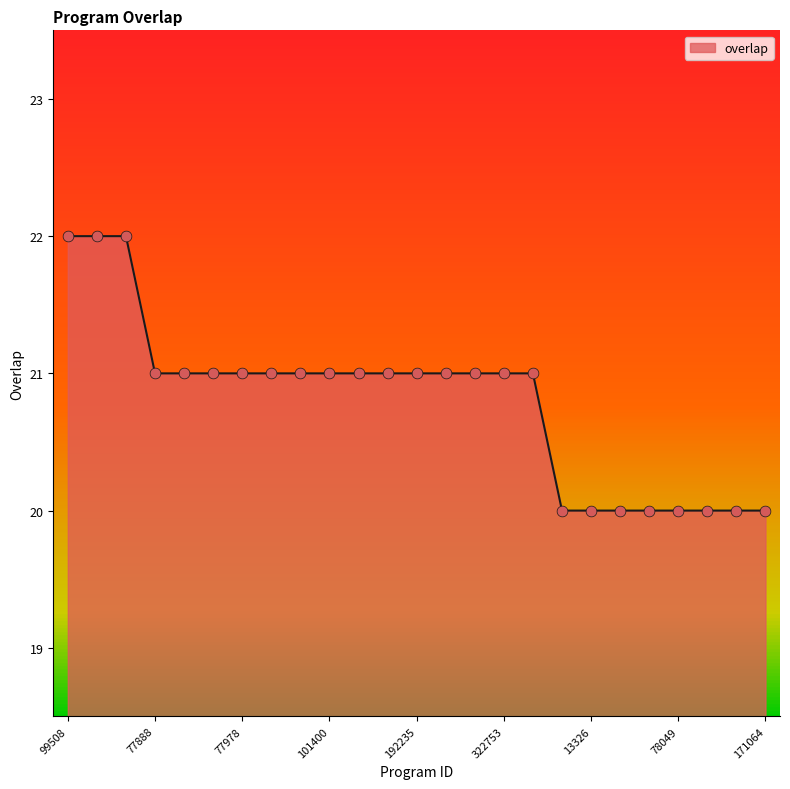

What is the minimum value shown in the chart?

20